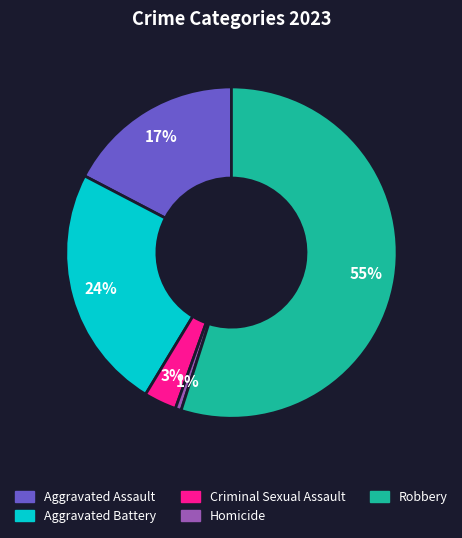

Is Robbery the majority of the pie?

Yes